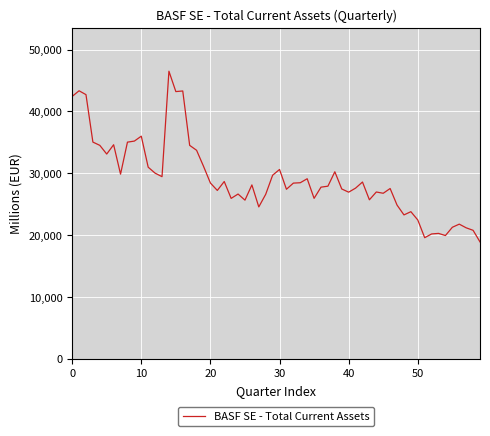

What is the maximum value shown in the chart?

46516